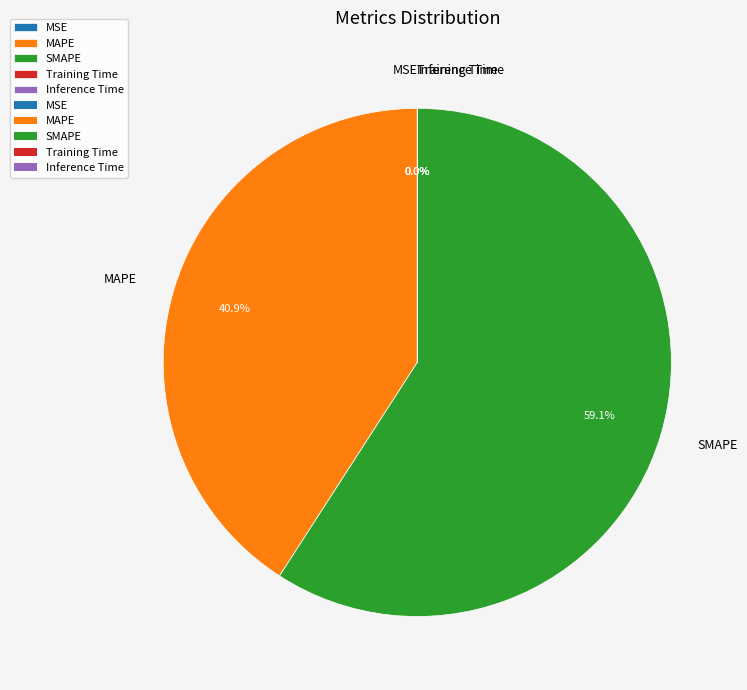

Does any single category account for the majority?

Yes